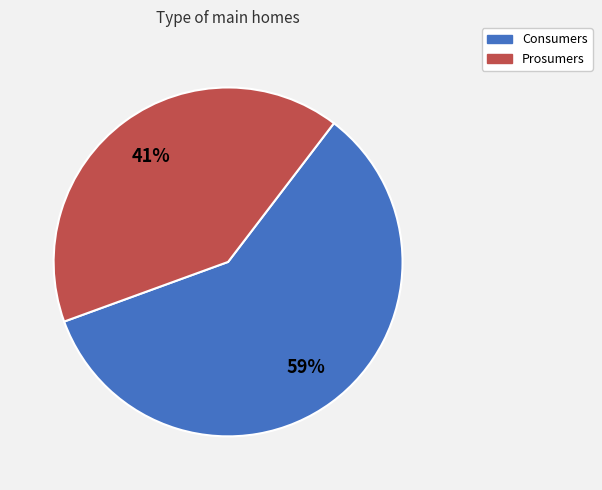

To the nearest percent, what is the difference between the largest and smallest slice percentages?

18%